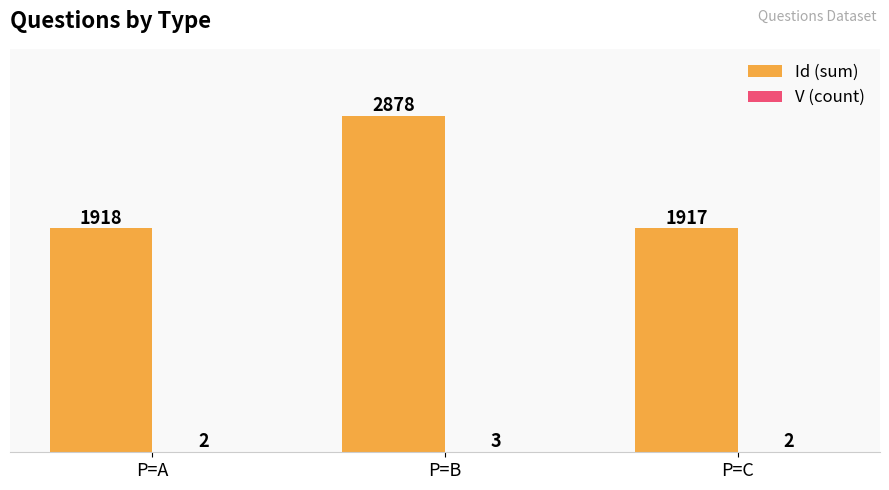

At which category is the sum across all series the highest?

P=B